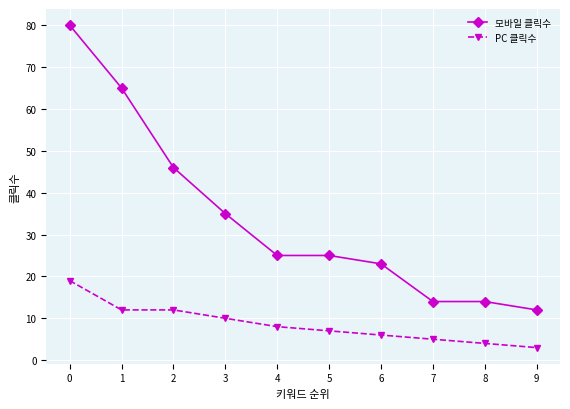

Does the chart have visible grid lines?

Yes